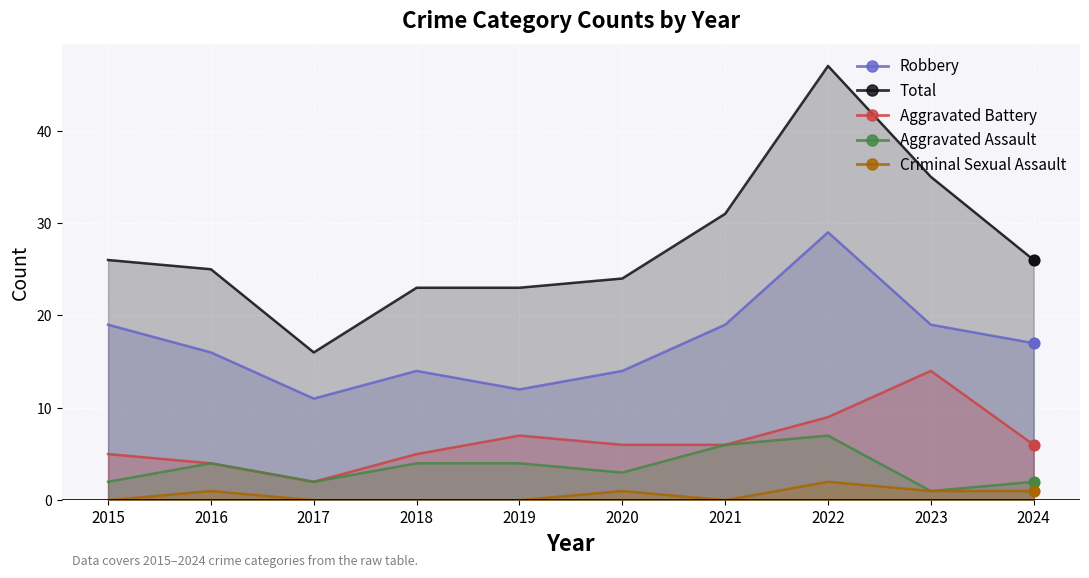

At which category is the sum across all series the highest?

2022